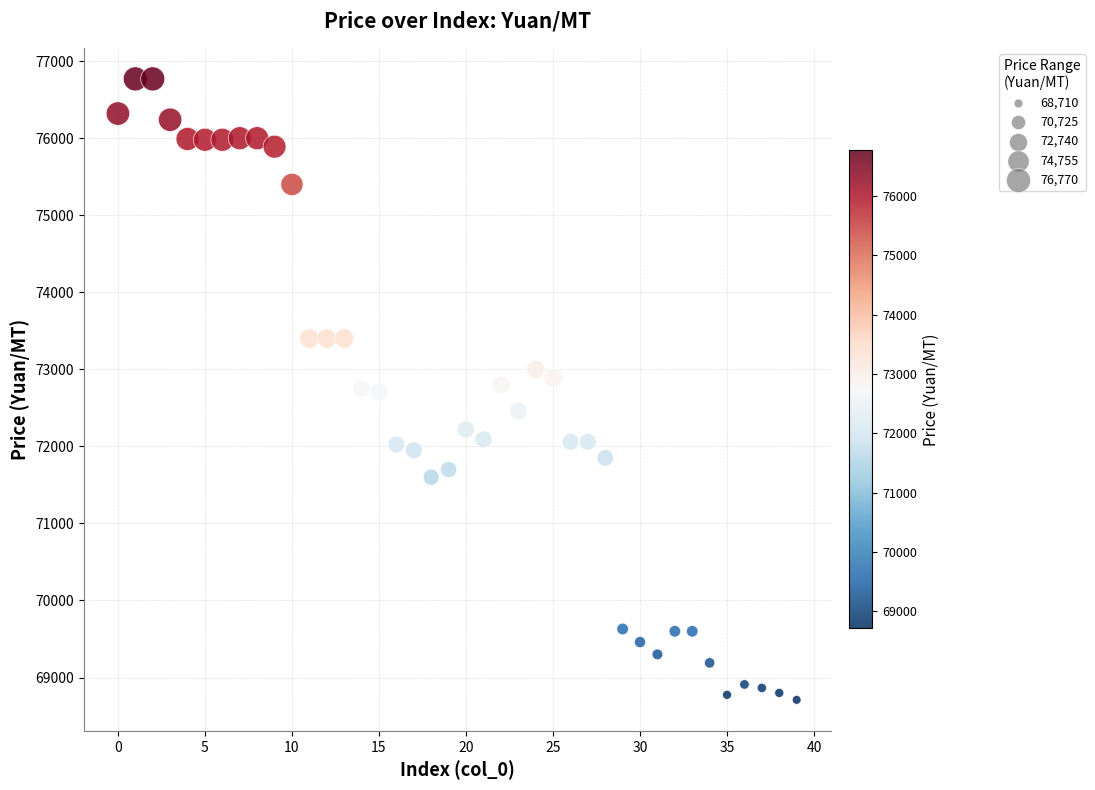

What is the range of Y values (max minus min)?

8060